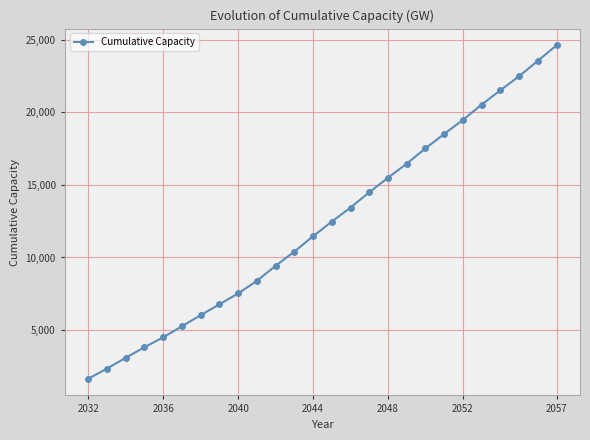

What is the value of the 19th point from the left?

17509.5